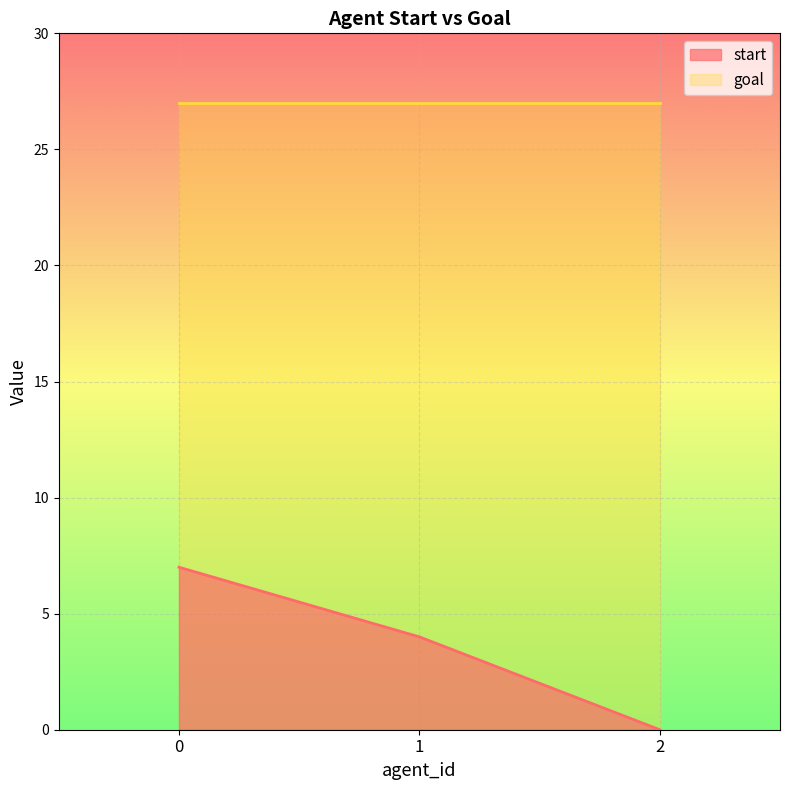

True or false: the data shows 4 at 1.

True